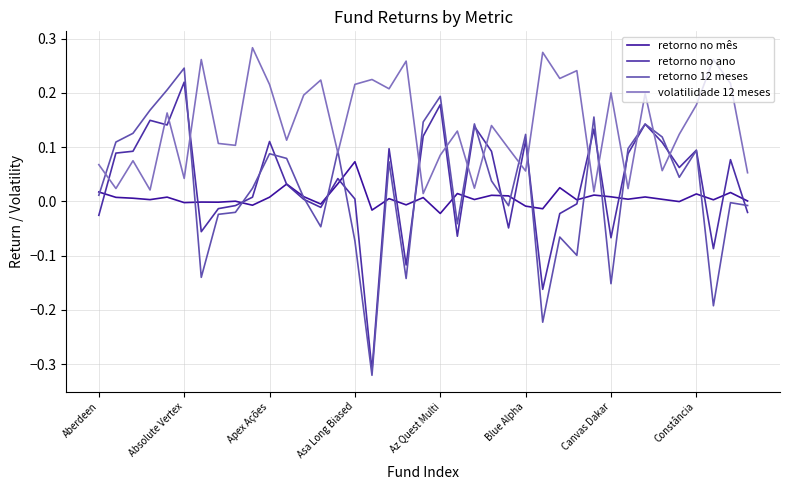

How many lines are shown in the chart?

4